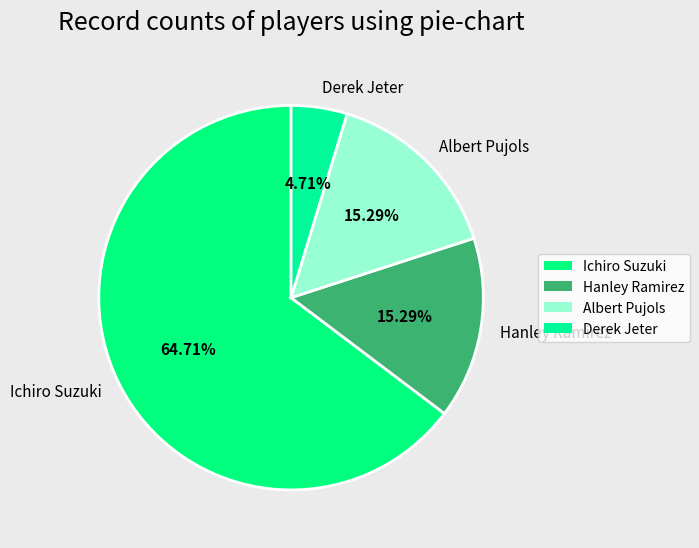

Approximately how many times larger is the value at Hanley Ramirez compared to Albert Pujols?

1.0